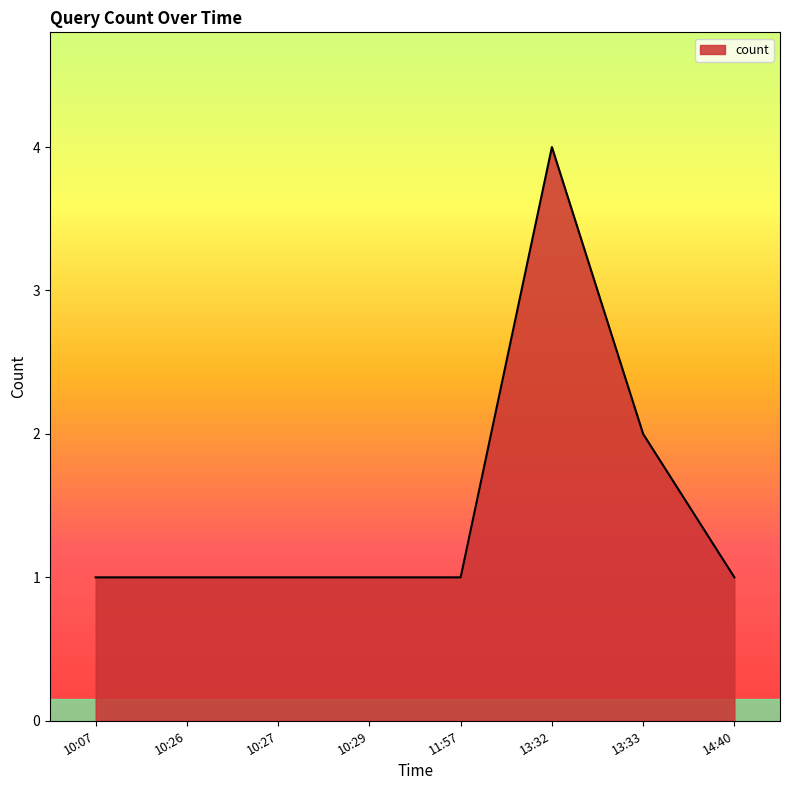

What is the ratio of the value at 14:40 to the value at 13:33?

0.5